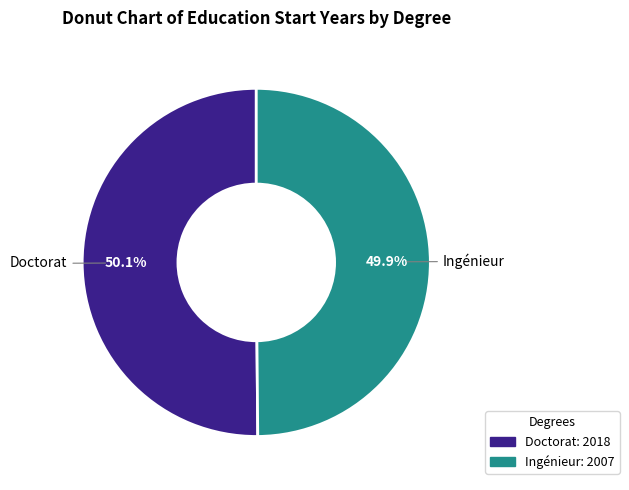

Is the sum of Doctorat and Ingénieur greater than half?

Yes